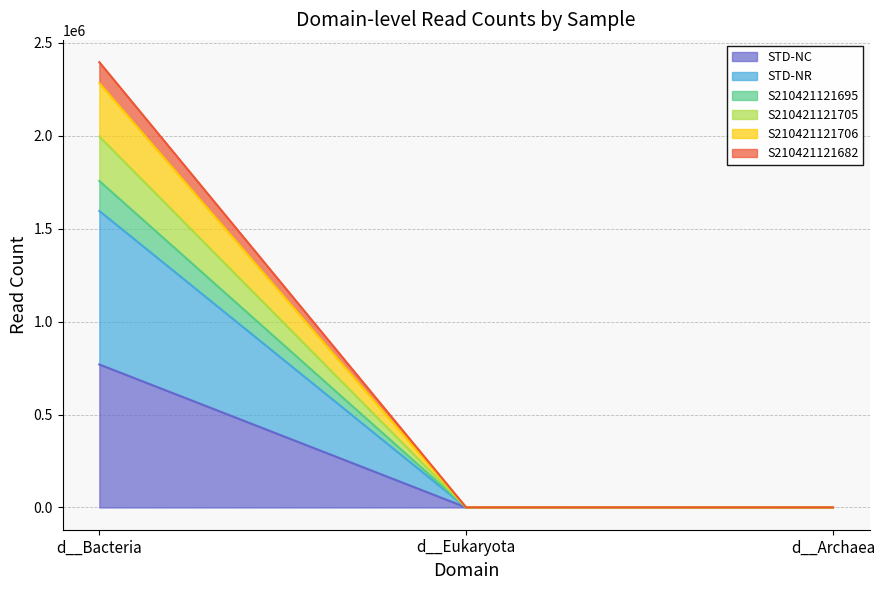

What is the lowest value of the S210421121705 series?

306